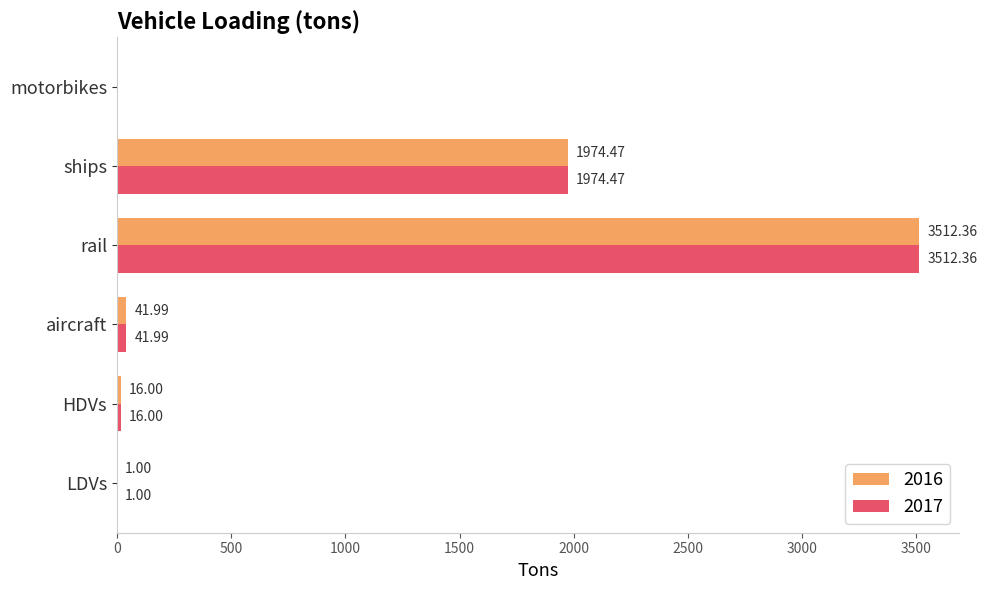

Which label corresponds to the largest value in the chart?

rail